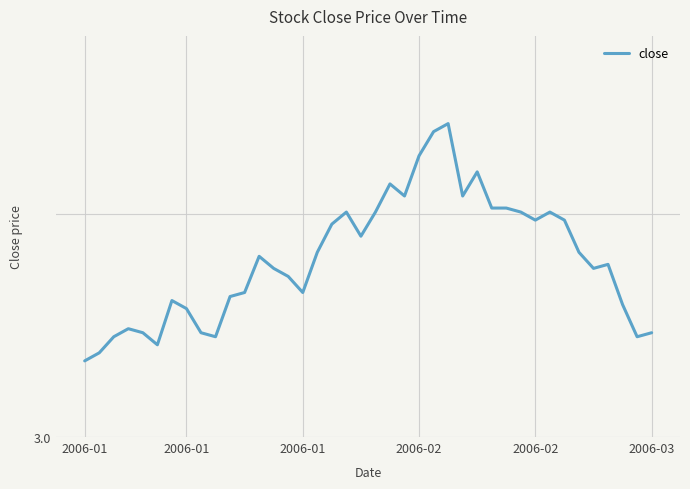

Rank the categories by value from highest to lowest.

25, 24, 23, 27, 21, 22, 26, 28, 29, 18, 20, 30, 32, 31, 33, 17, 19, 16, 34, 12, 36, 13, 35, 14, 11, 15, 10, 6, 37, 7, 2006-02, 2006-02, 8, 39, 2006-01, 9, 38, 2006-03, 2006-01, 2006-01